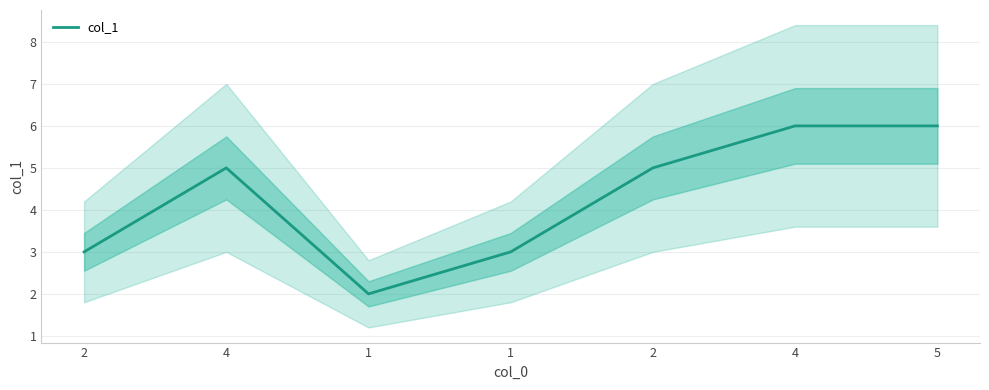

Read the value at 4.

5